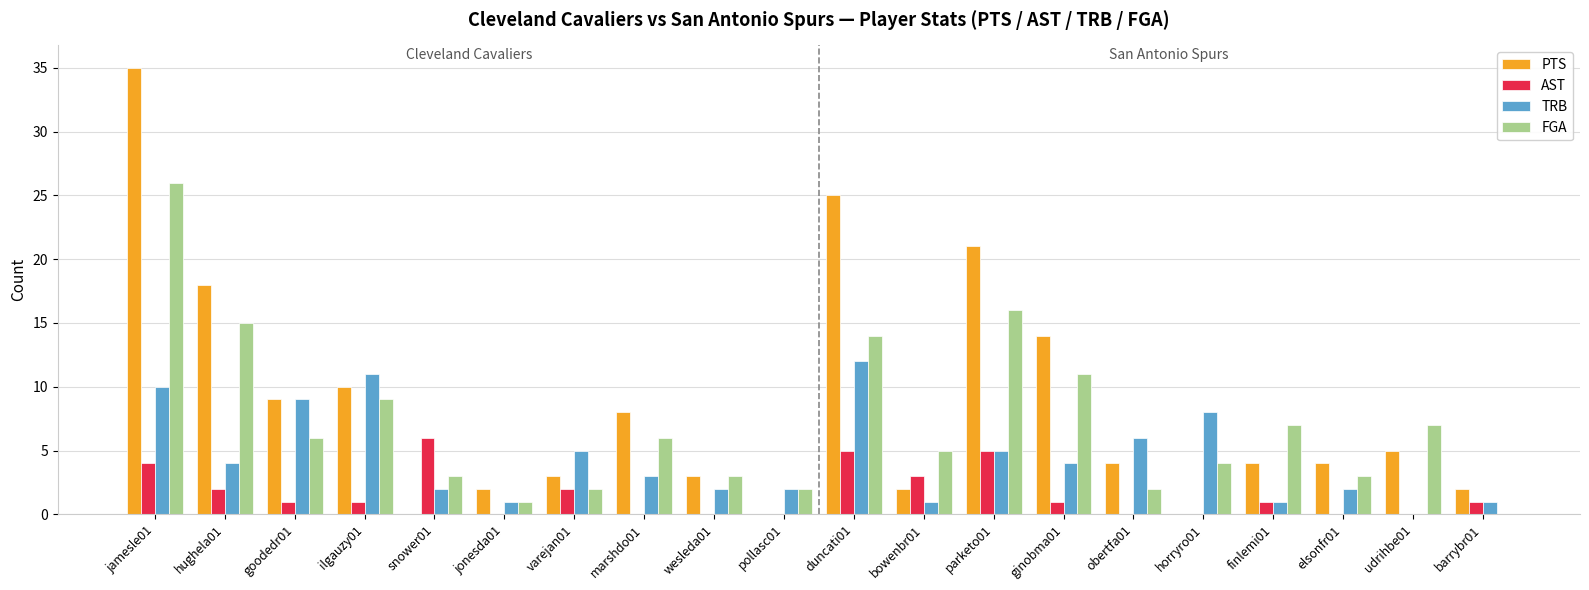

What is the difference between the FGA values at duncati01 and ginobma01?

3